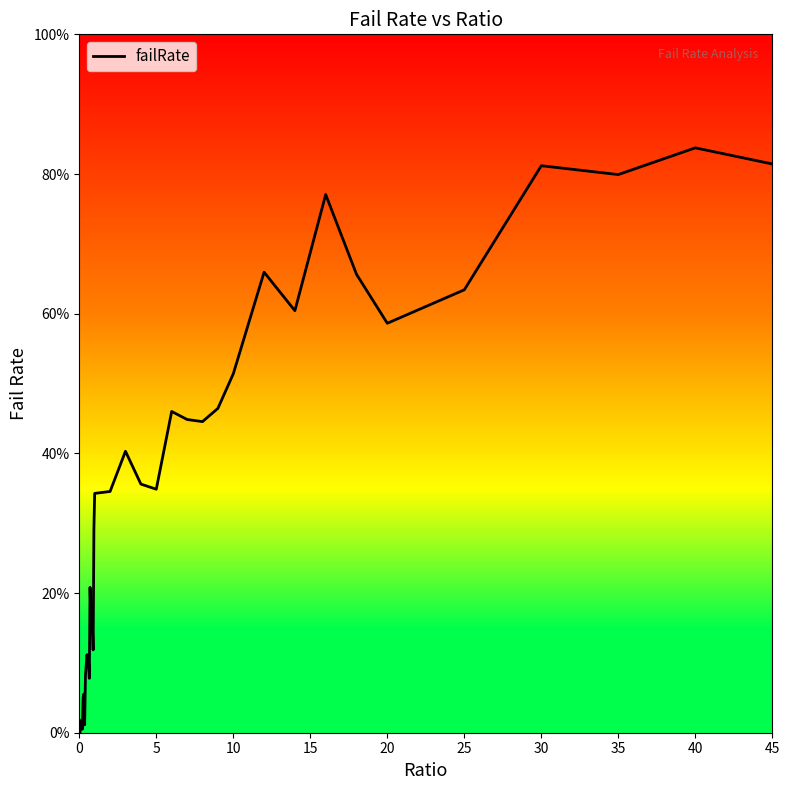

Does the chart display data point markers on the line(s)?

No